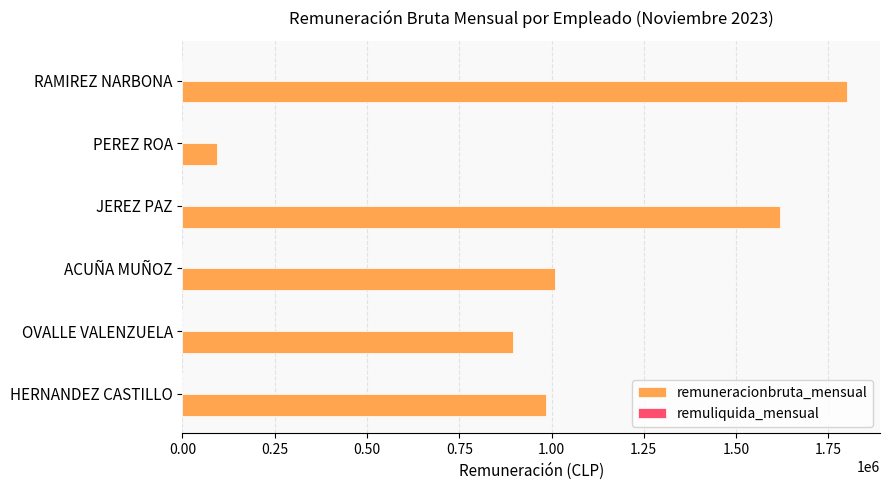

What value does the data have at HERNANDEZ CASTILLO, to the nearest 50?

985800